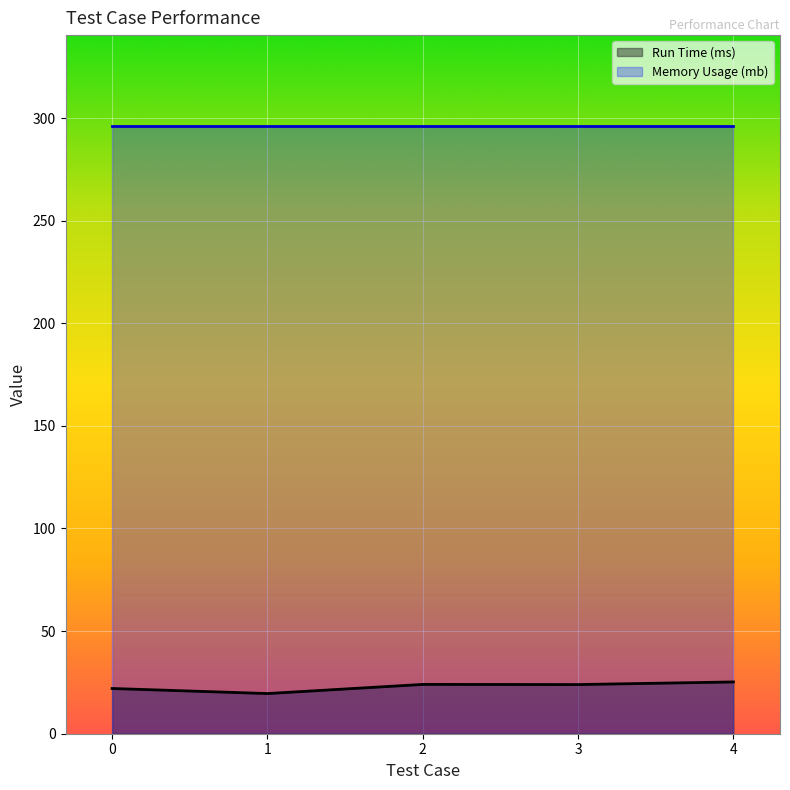

How many data points are above 23?

3